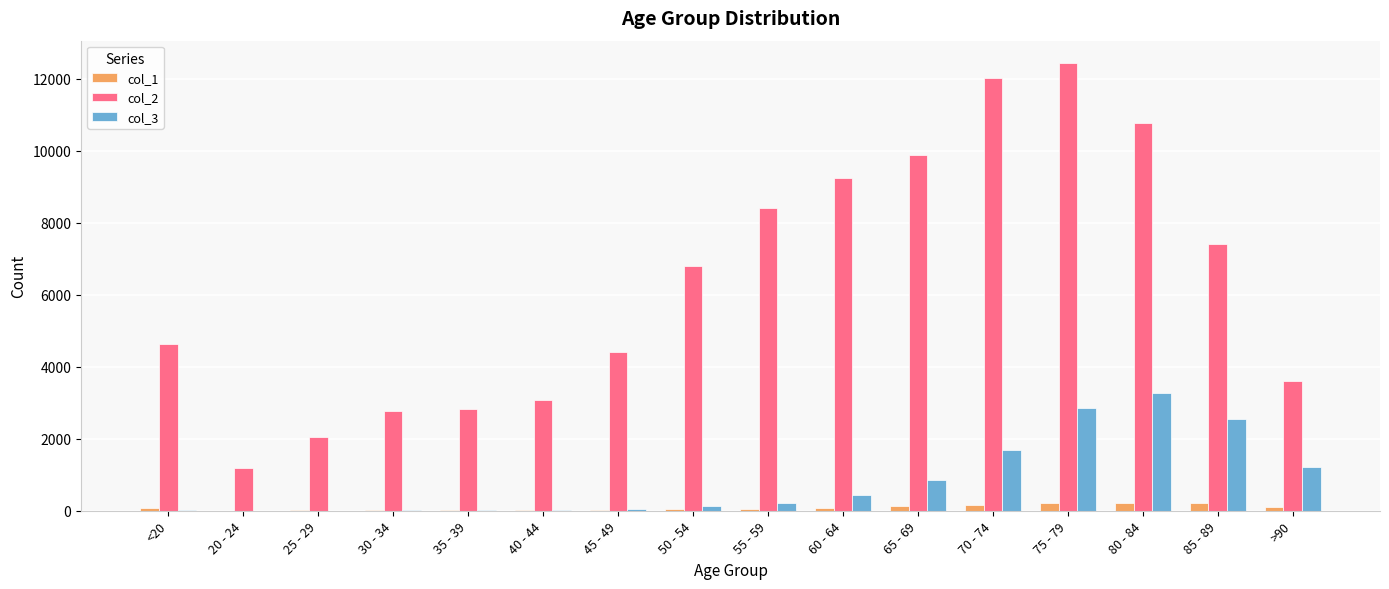

At which category is the sum across all series the highest?

75 - 79